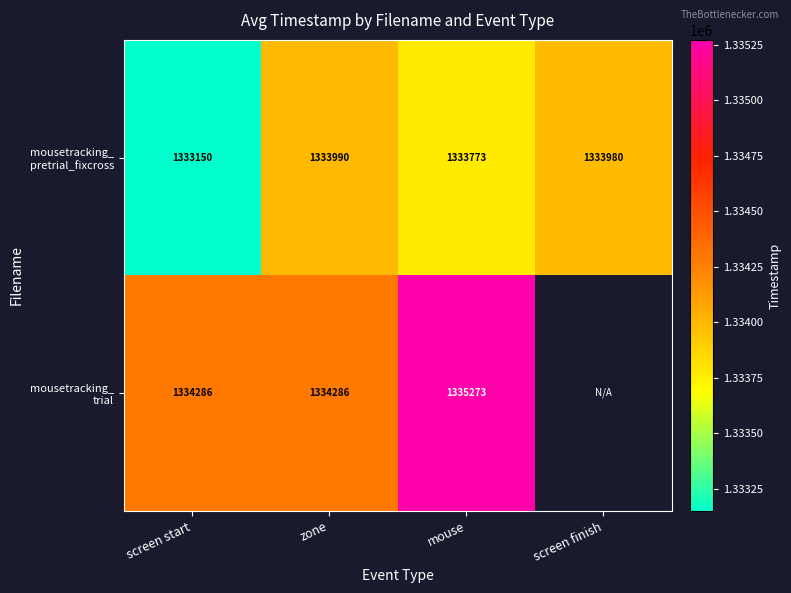

List the labels in order of mousetracking_ trial value, smallest first.

screen start, zone, mouse, screen finish